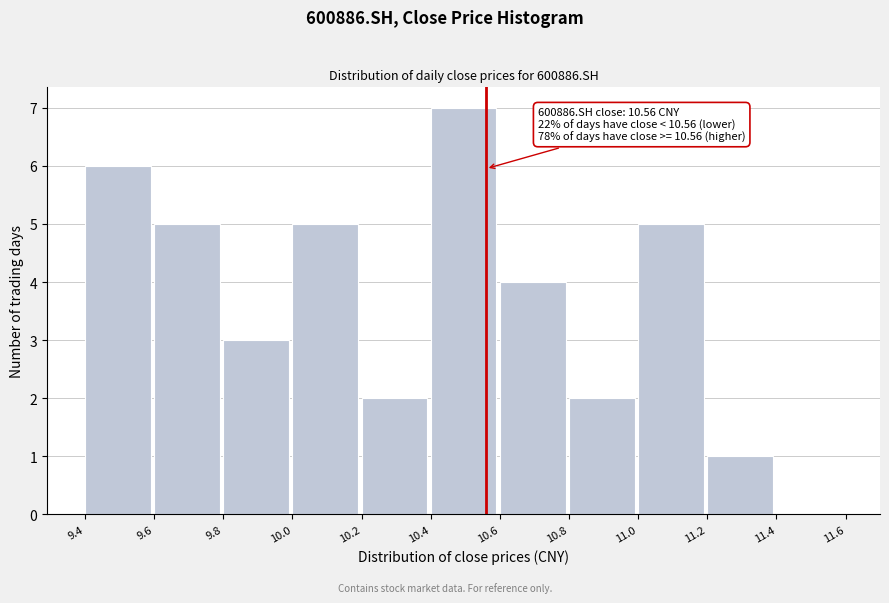

Over which range of the x-axis is the bar tallest?

10.4 to 10.6